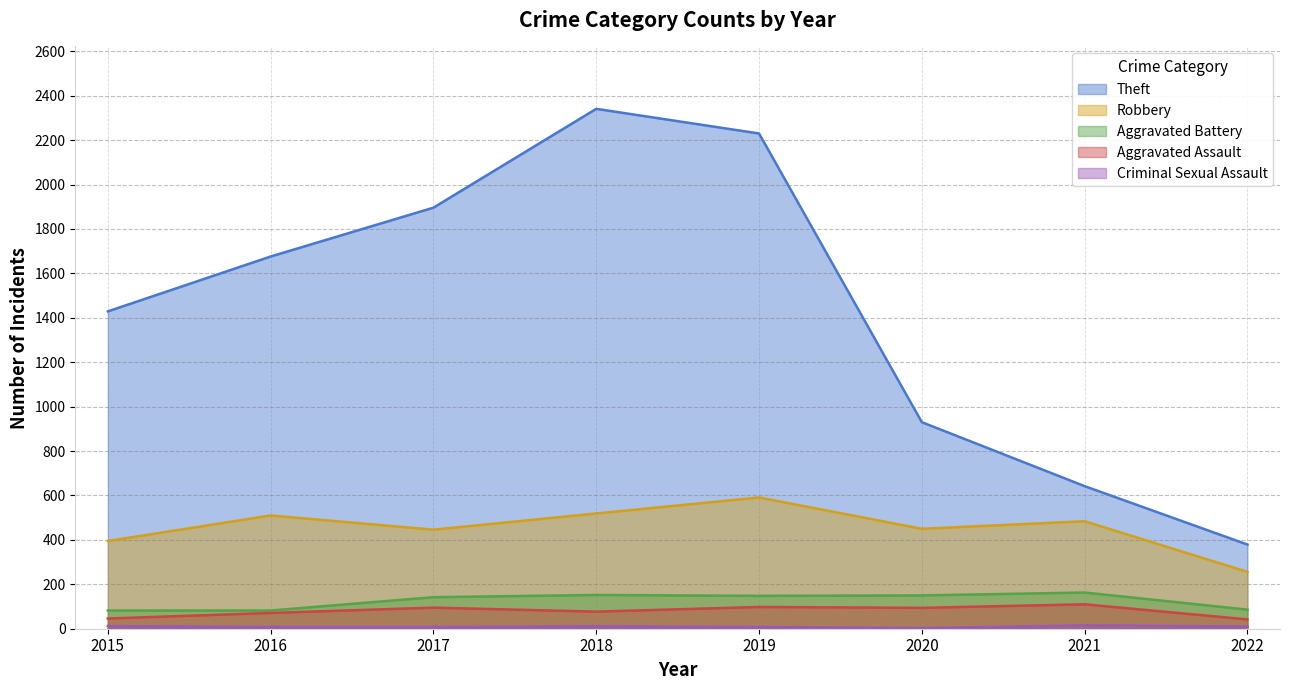

Does the chart display data point markers on the line(s)?

No